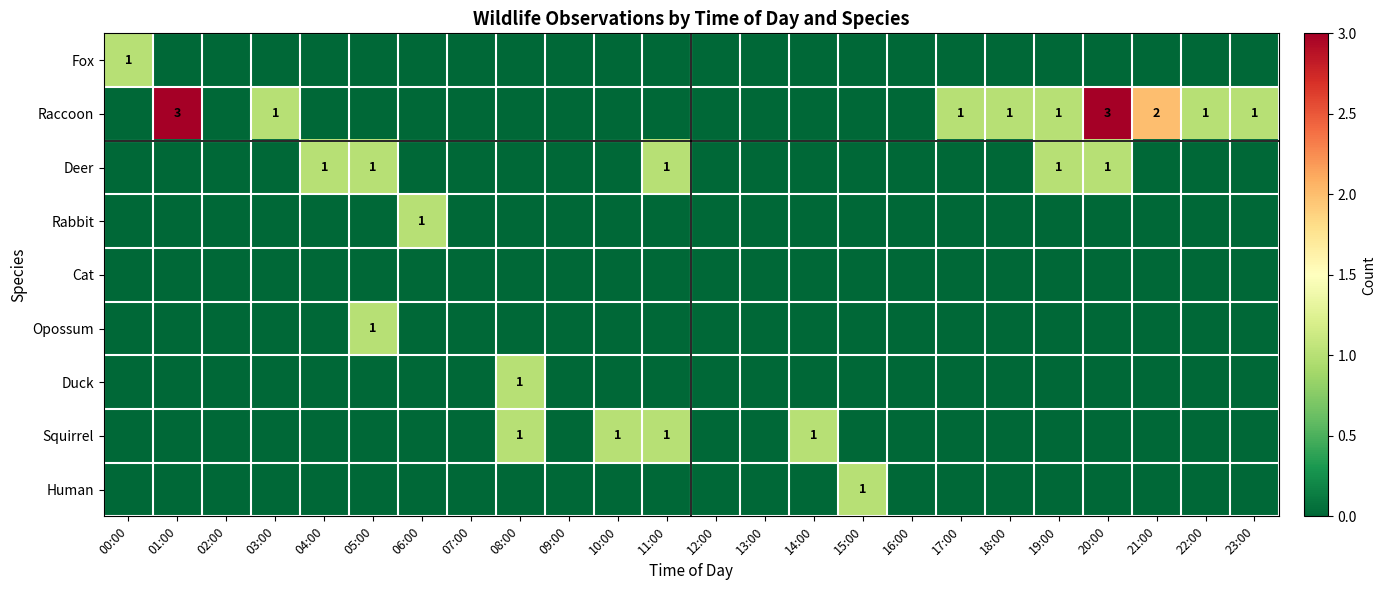

The value of Raccoon at 21:00 is 1. True or false?

False